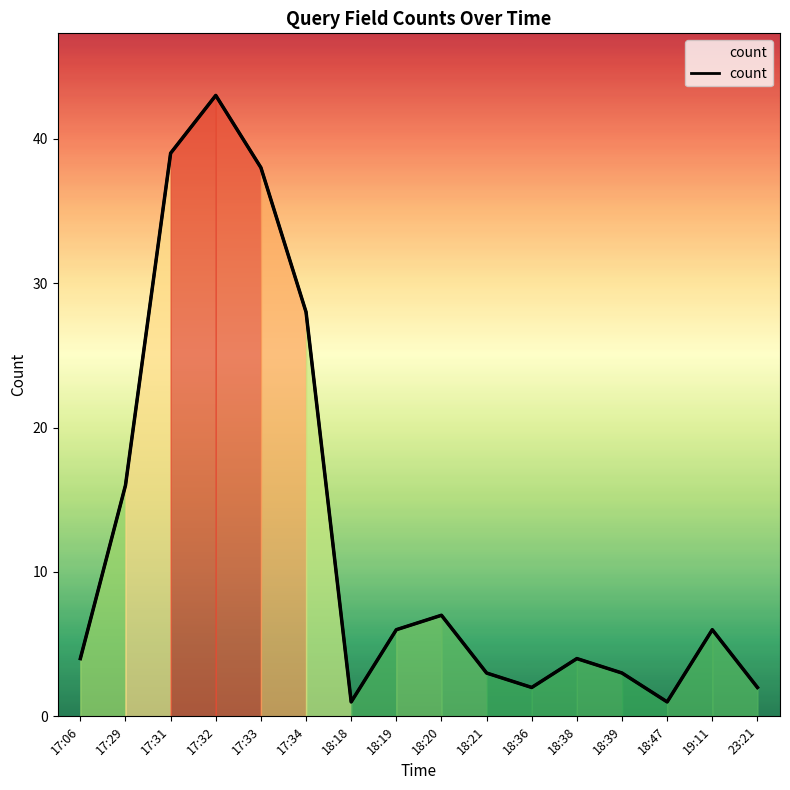

Reading right to left, list all the values displayed in this chart.

2	6	1	3	4	2	3	7	6	1	28	38	43	39	16	4